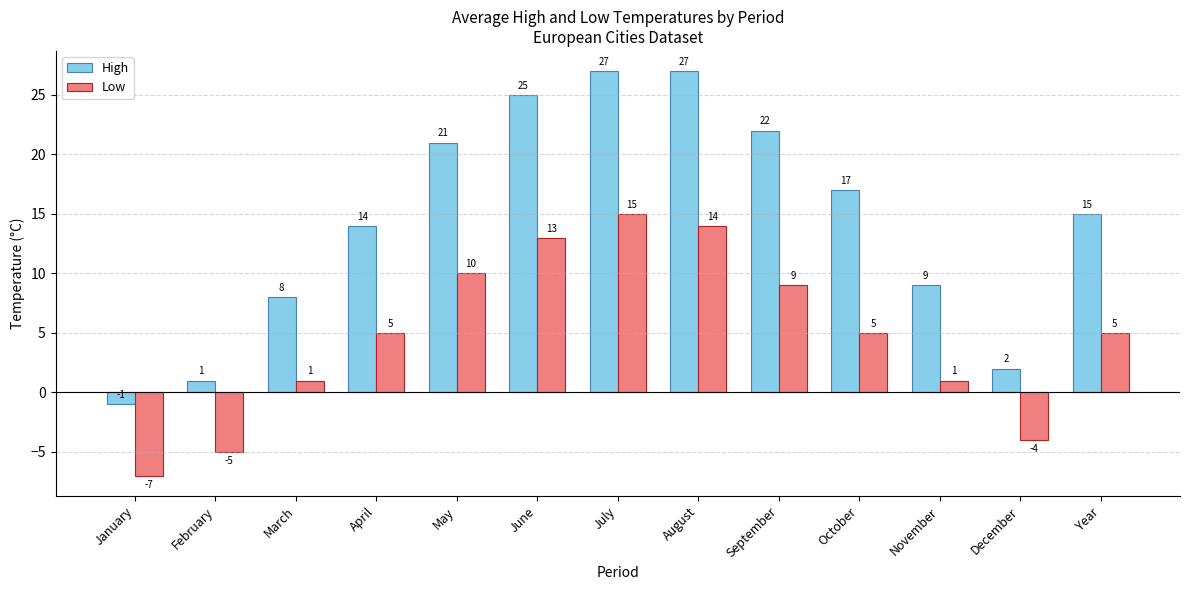

Read the High value at July.

27